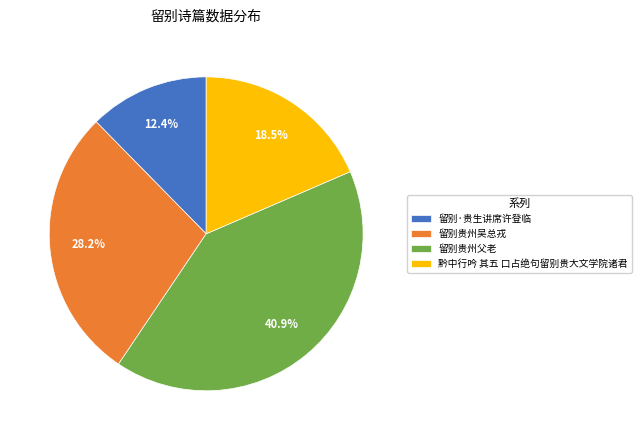

Approximately how many times larger is the value at 黔中行吟 其五 口占绝句留别贵大文学院诸君 compared to 留别贵州吴总戎?

0.7